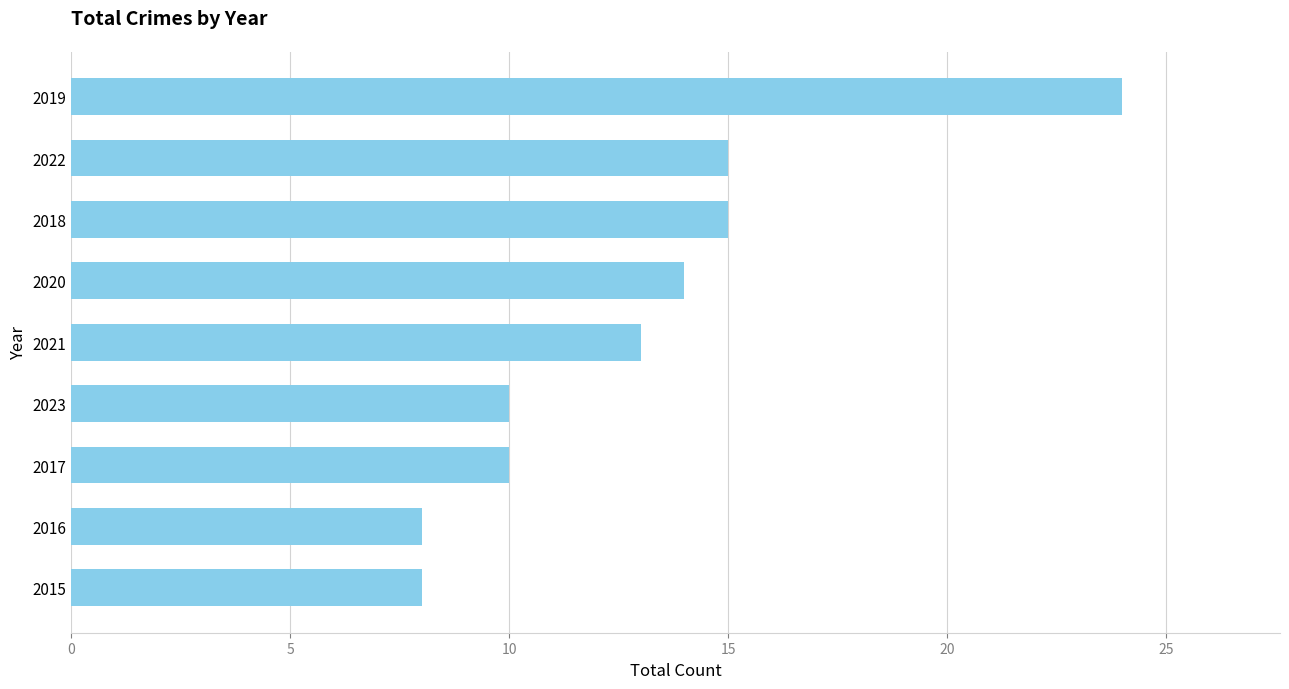

The value at 2020 is 8. True or false?

False